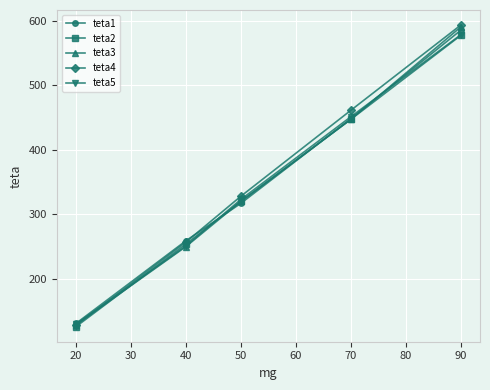

Between which two adjacent categories do teta4 and teta5 first intersect?

20 and 40